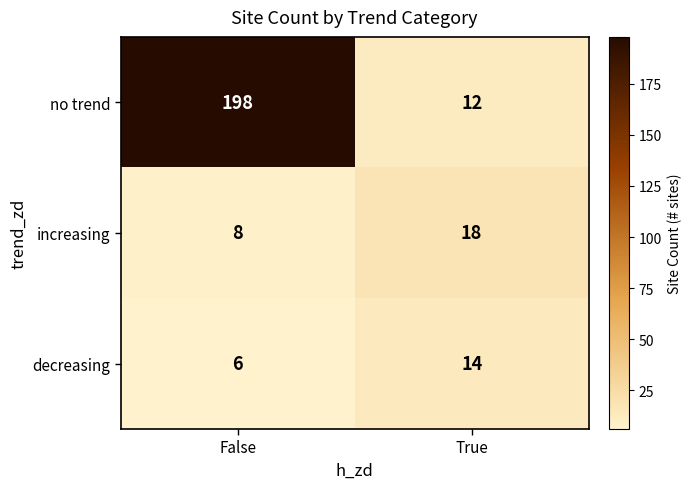

What is the maximum value for decreasing?

14